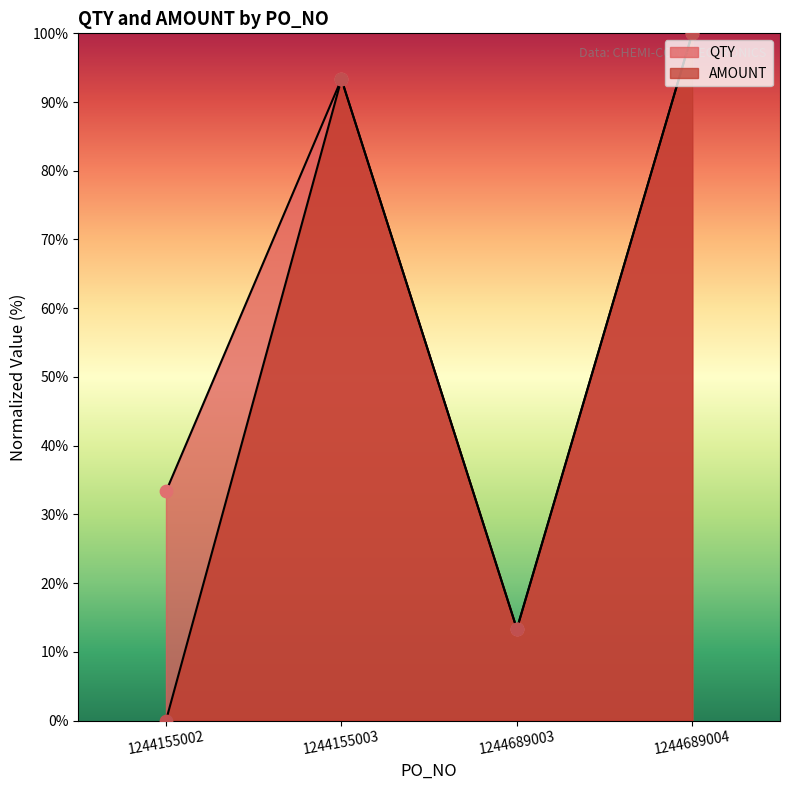

At which category is the sum across all series the highest?

1244689004